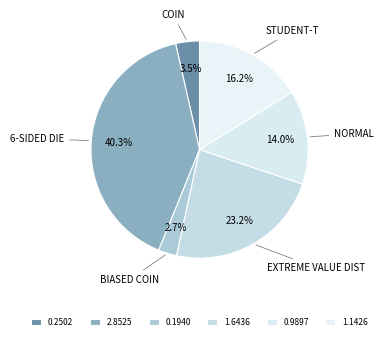

How many slices are in this pie chart?

6